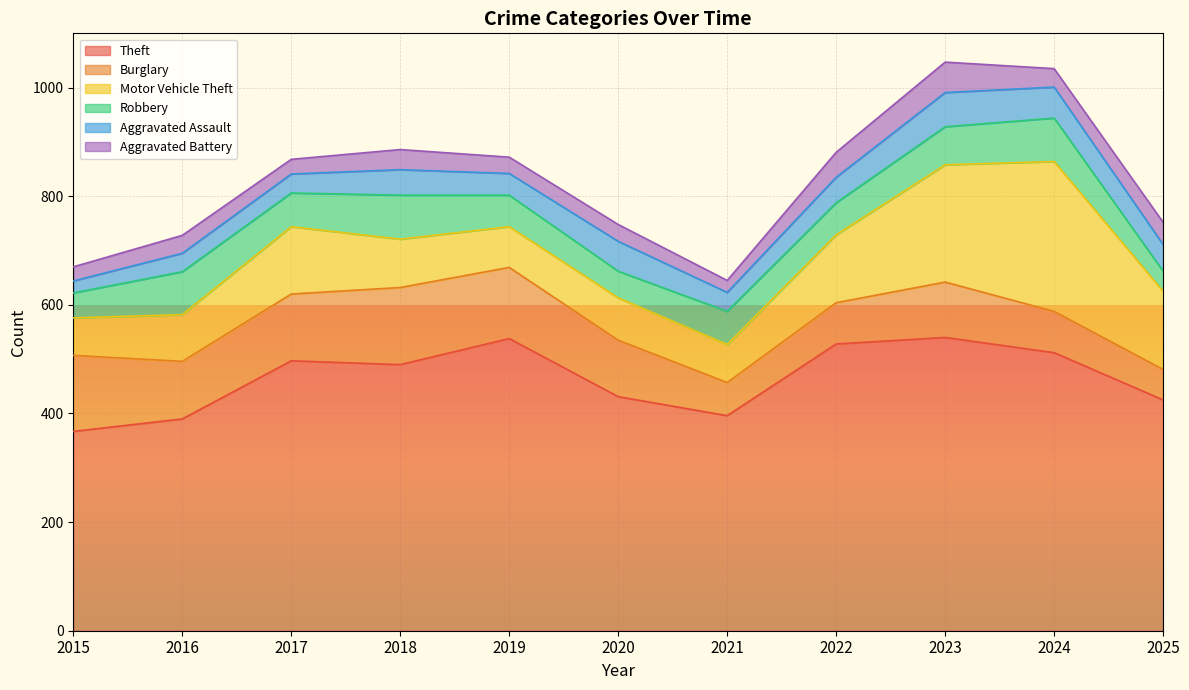

Between 2022 and 2016, which is larger?

2022